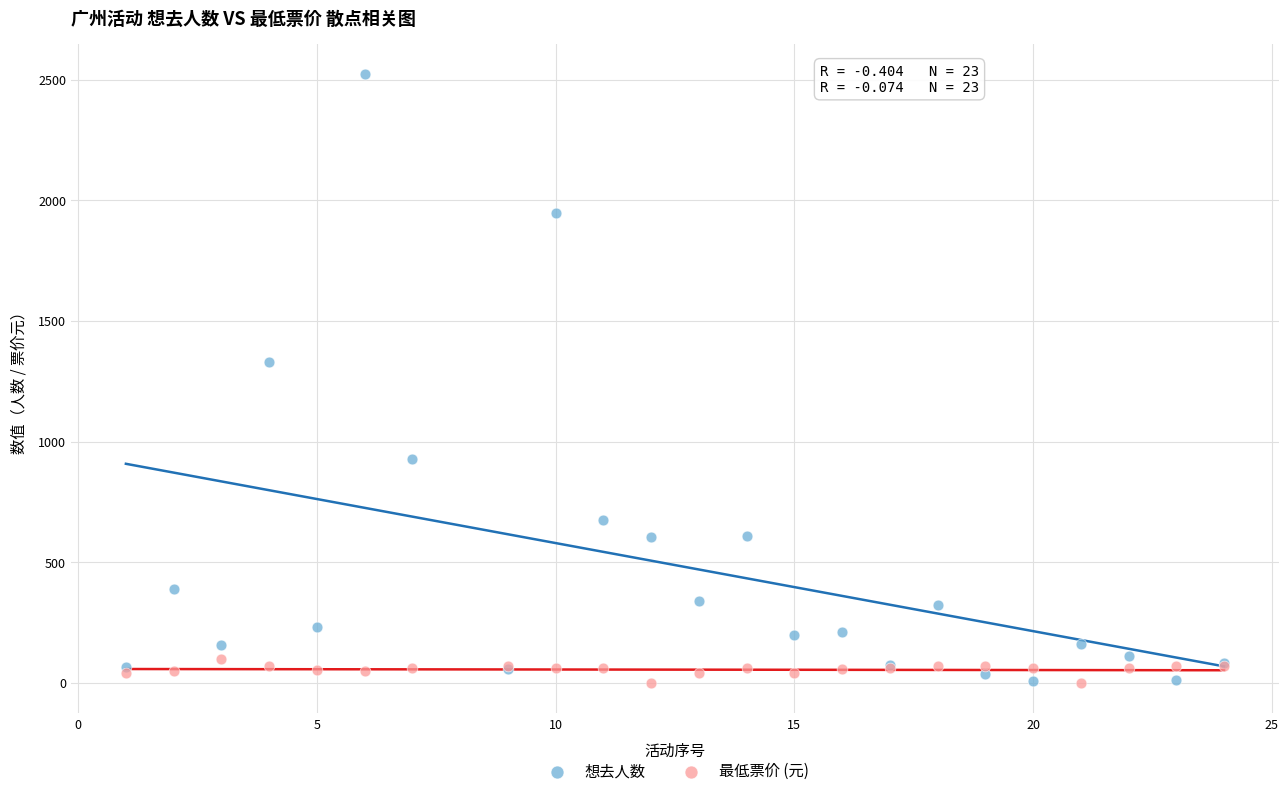

Across all series, what Y value is closest to 1261?

1329.0